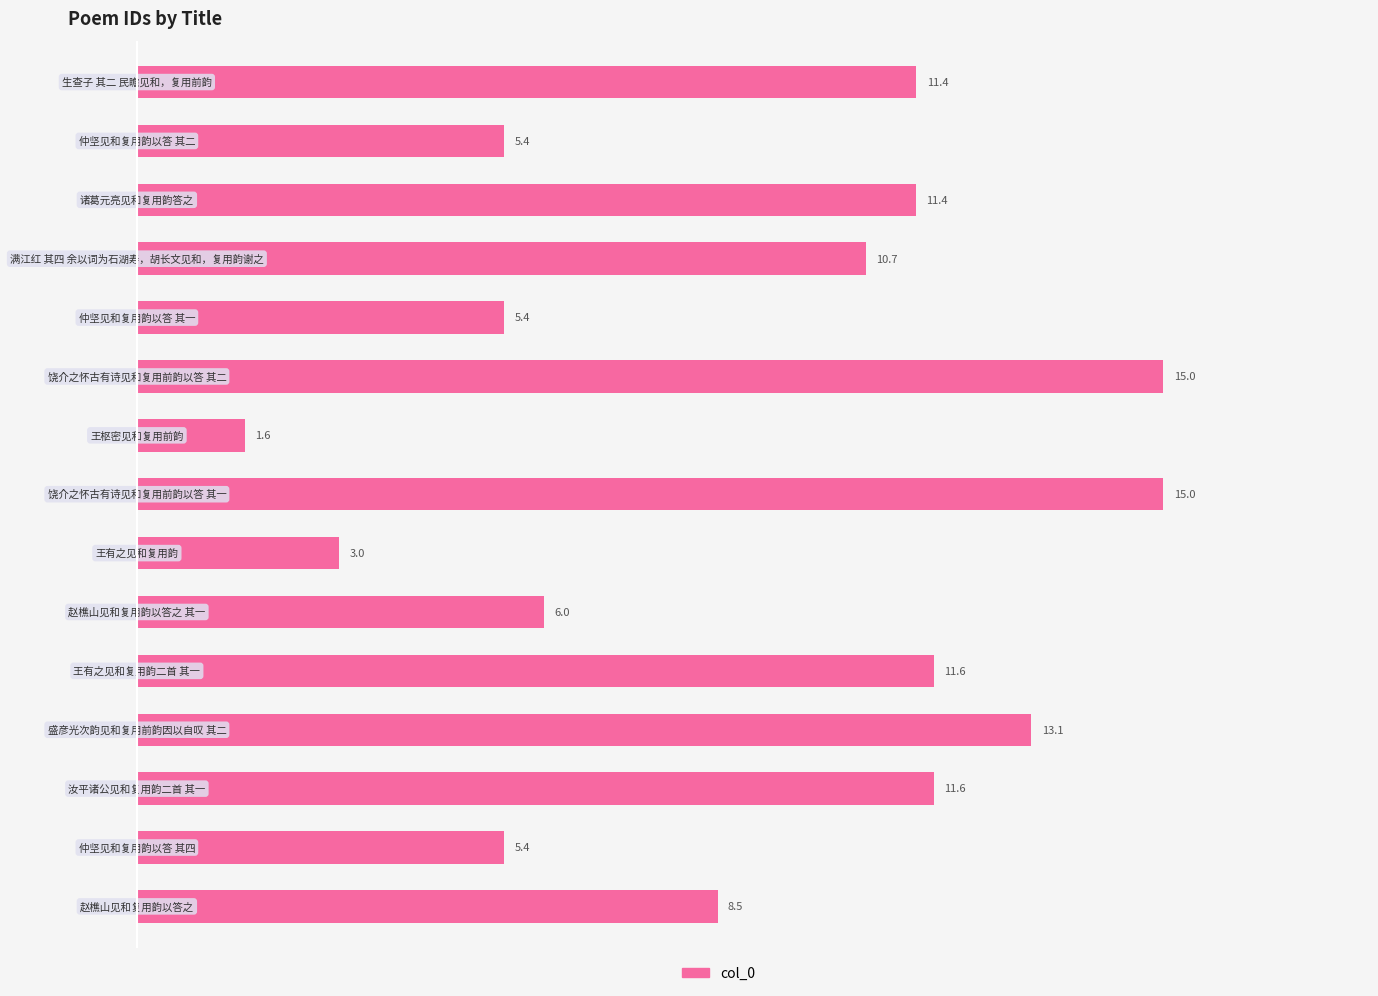

What is the value of the 2nd bar from the top?

5.4